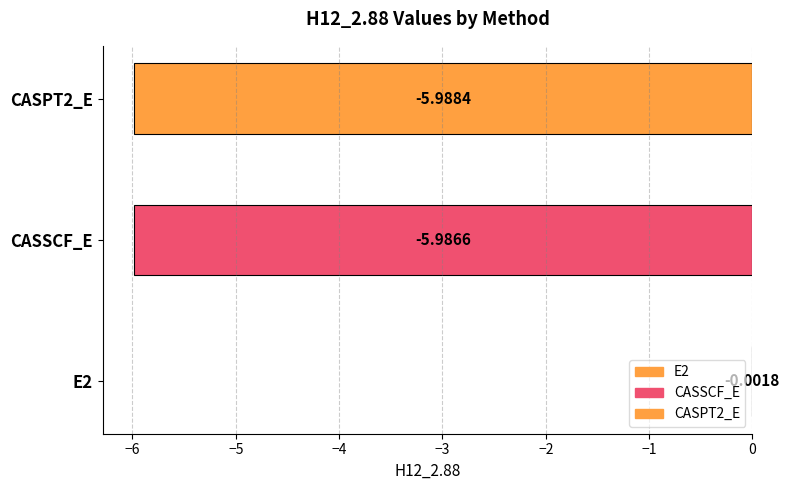

How many values exceed -5?

1